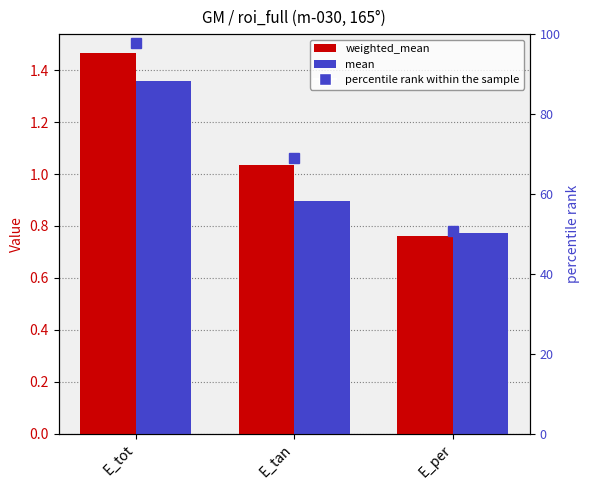

Which label corresponds to the largest value in the chart?

E_tot